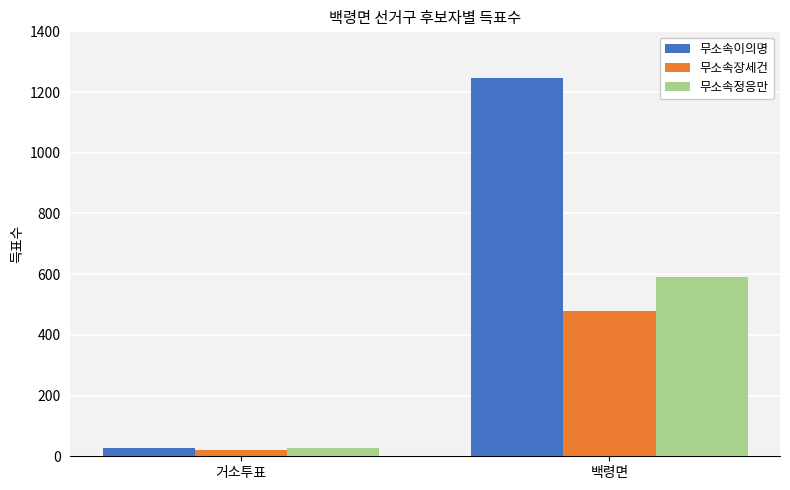

The value of 무소속장세건 at 거소투표 is 22. True or false?

True